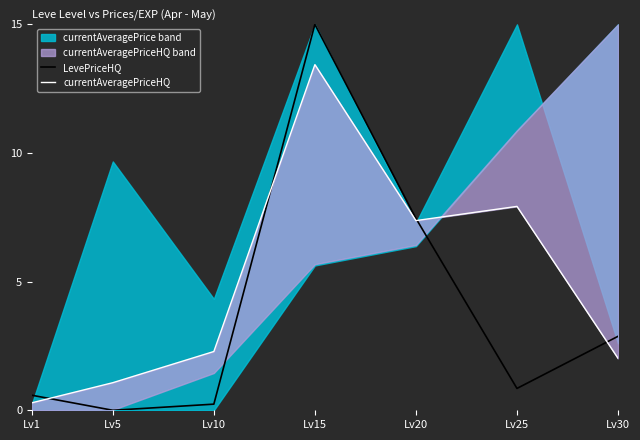

Is it true that LevePriceHQ equals 0.0 at Lv5?

True